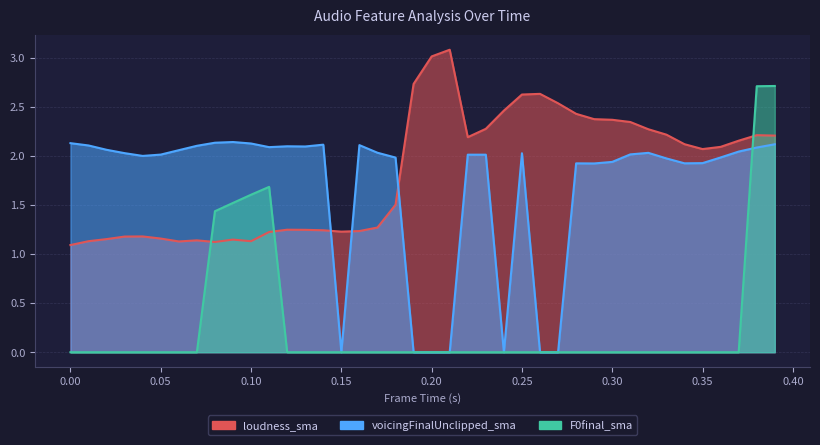

Which series changed the most between 0.08 and 0.29?

F0final_sma